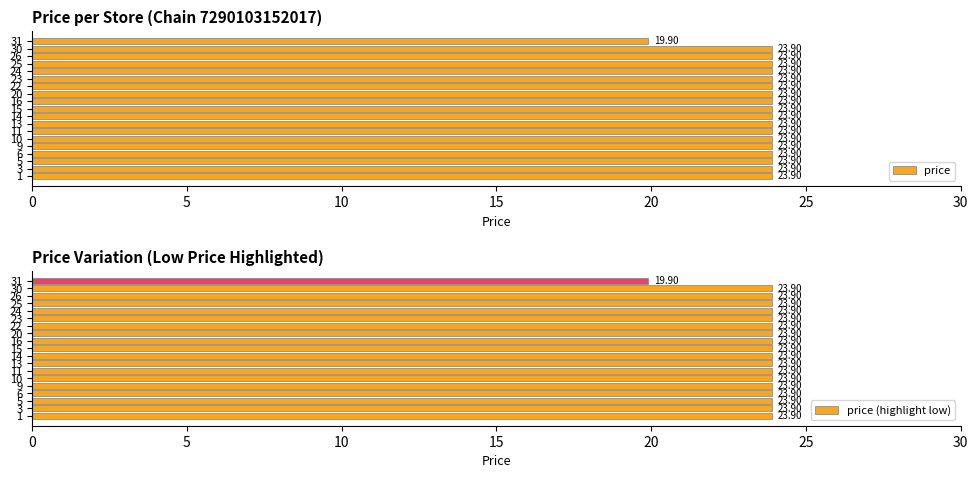

Read the price (highlight low) value at 25.

23.9